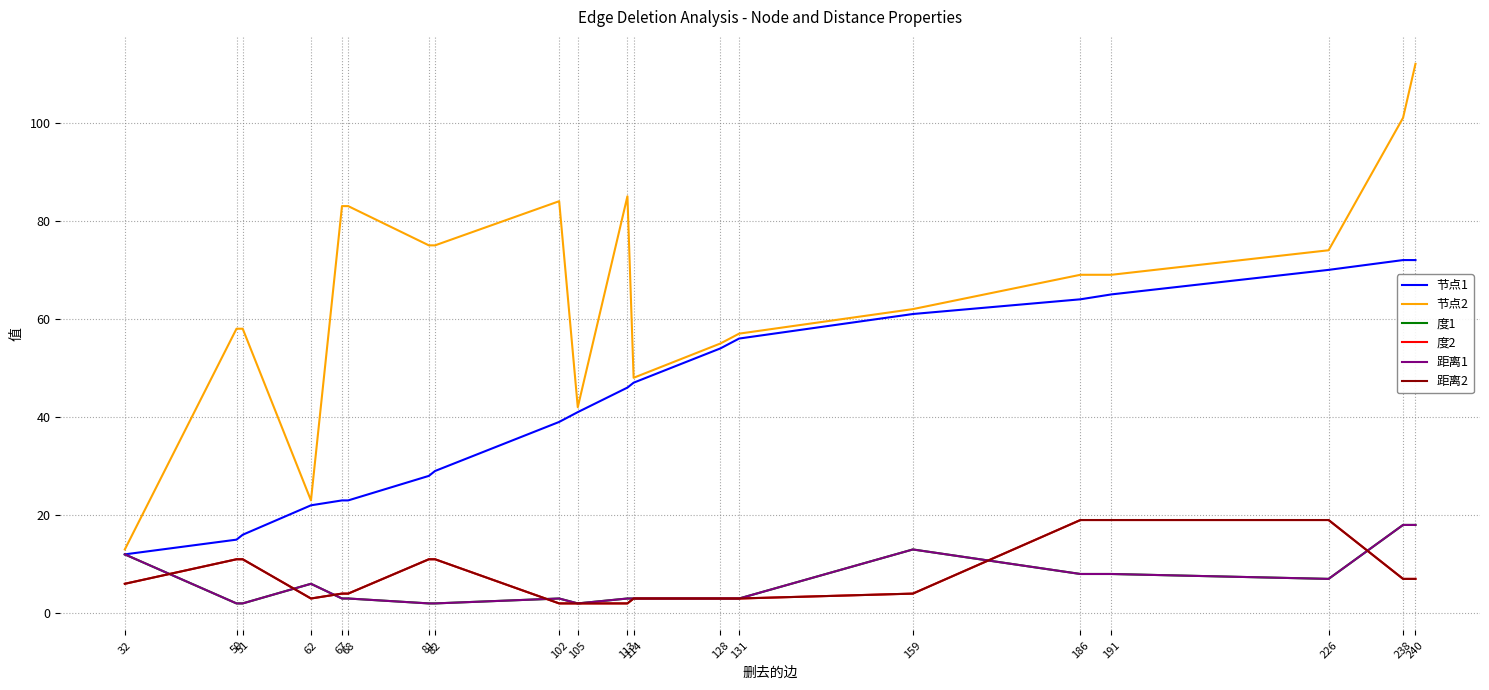

Does the chart display data point markers on the line(s)?

No